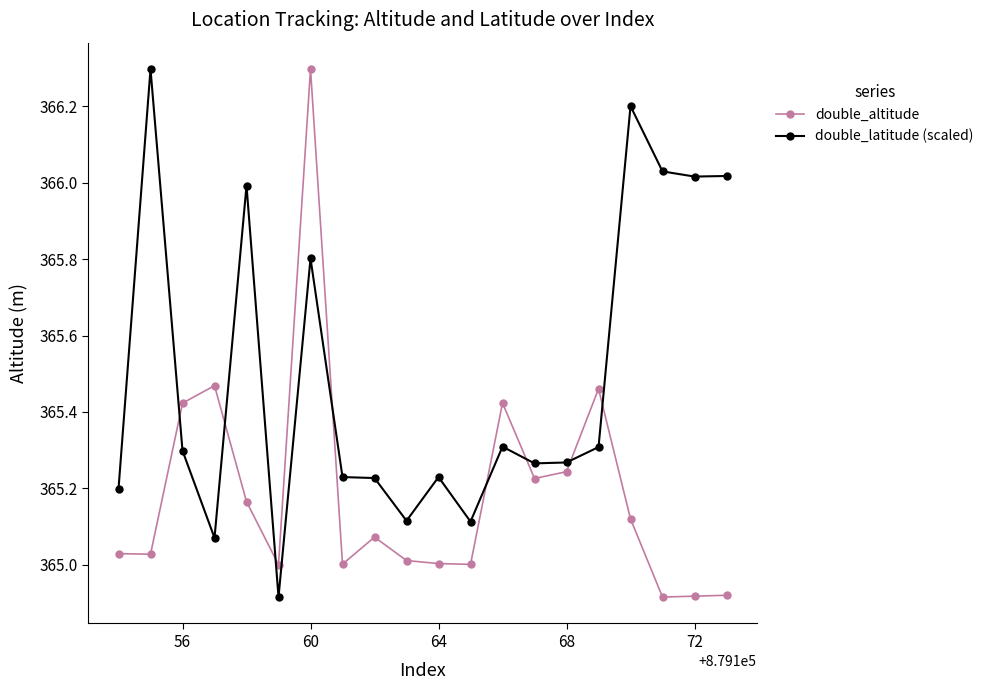

What is the value of the double_latitude (scaled) point at the 2nd from the left?

366.3